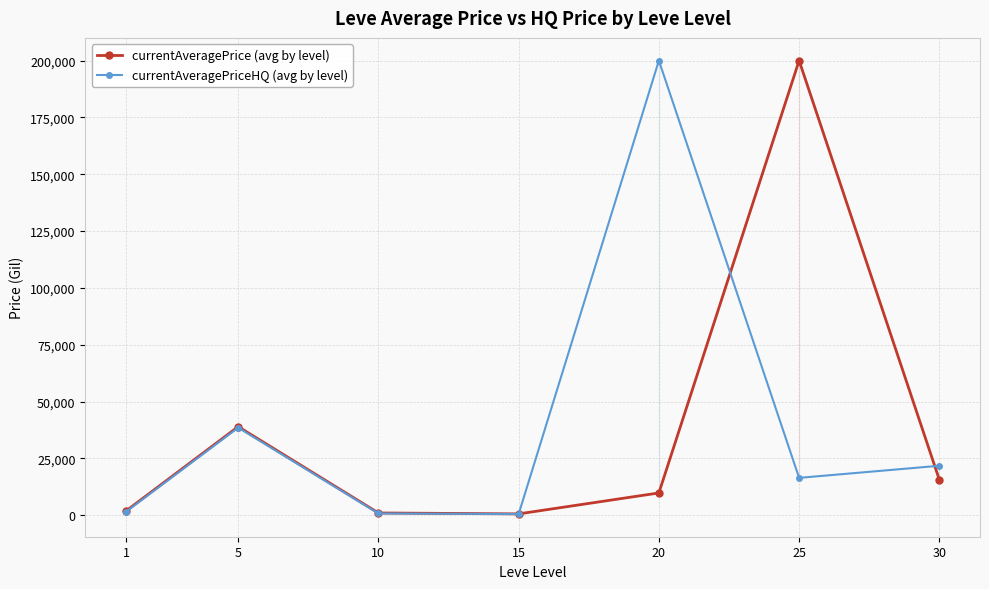

Between 1 and 20, which is larger?

20